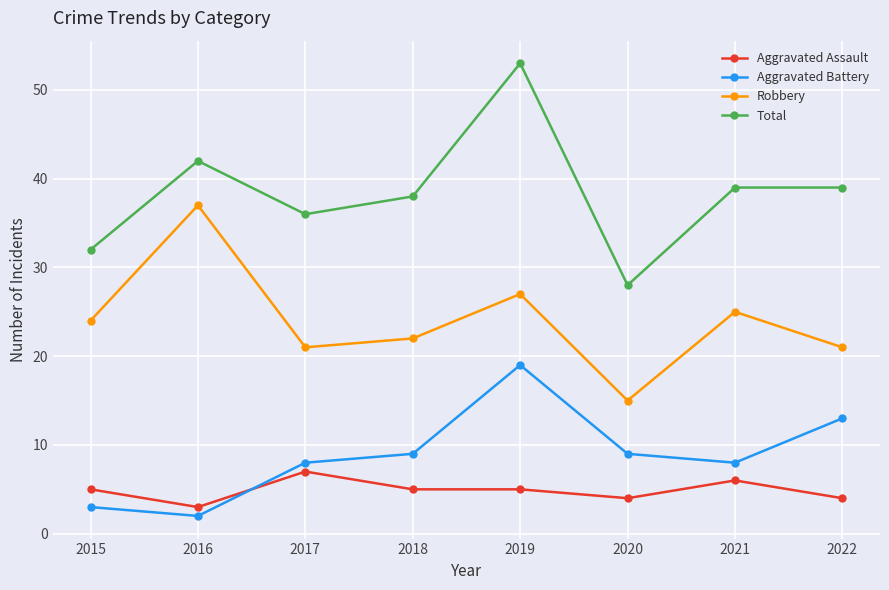

True or false: Aggravated Assault has more than 0 interior local peaks.

True